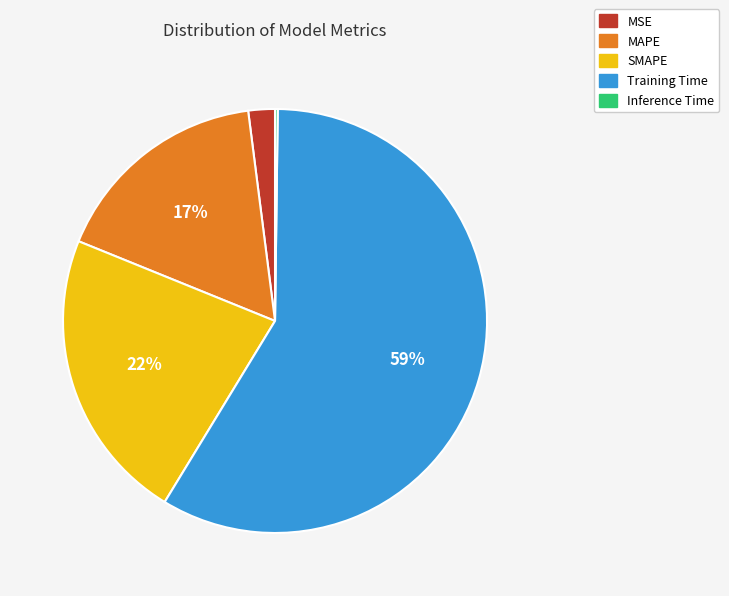

To the nearest percent, what is the average slice percentage?

20%